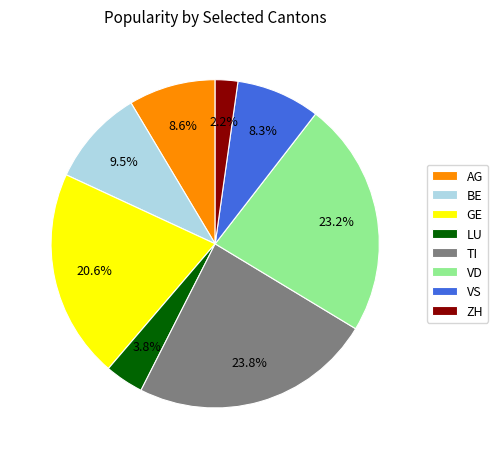

To the nearest percent, what is the average slice percentage?

12%